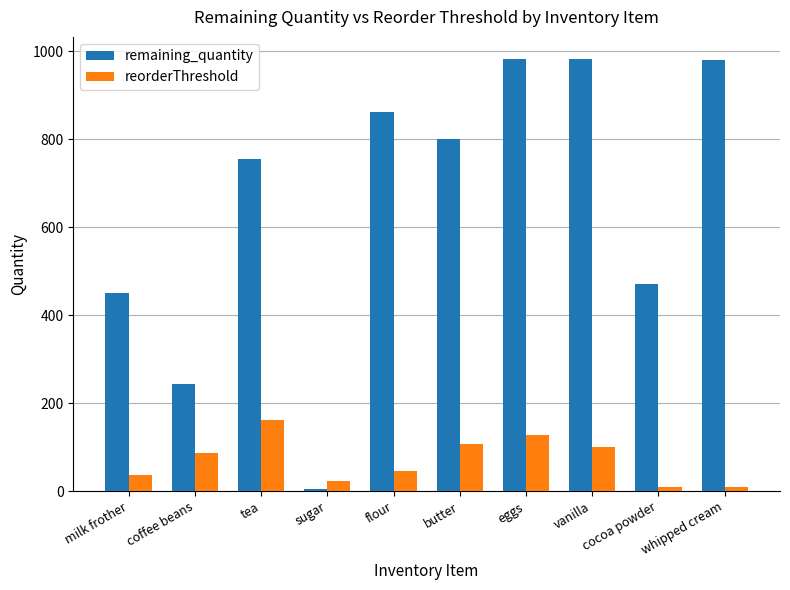

List the series in order of their peak value, lowest first.

reorderThreshold, remaining_quantity